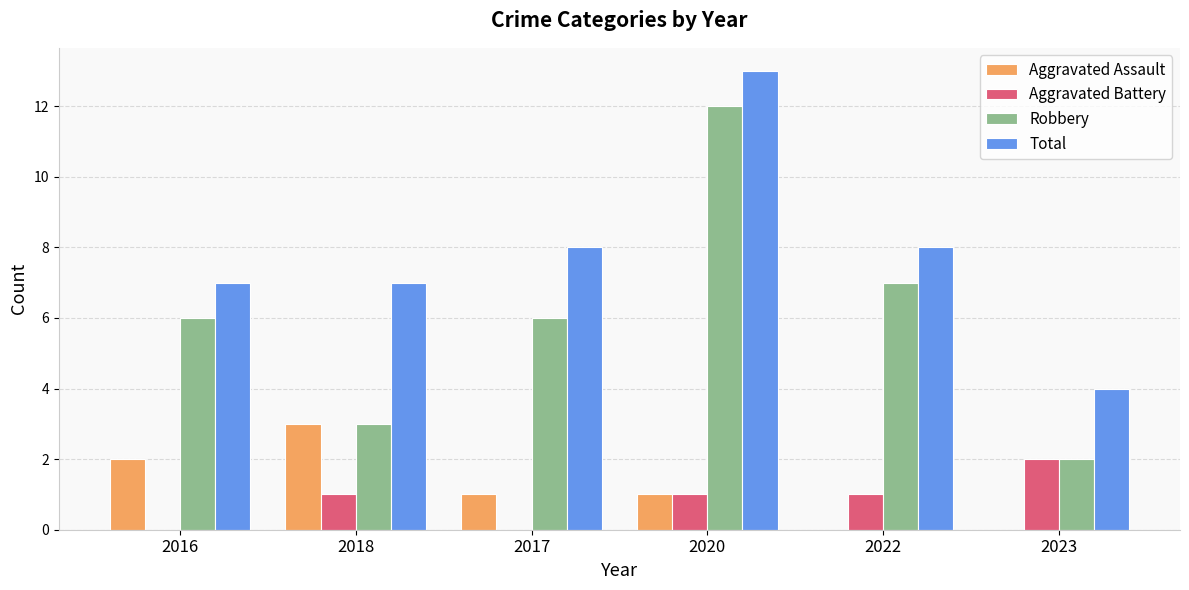

Is the value of Total at 2017 greater than the value of Robbery at 2017?

Yes